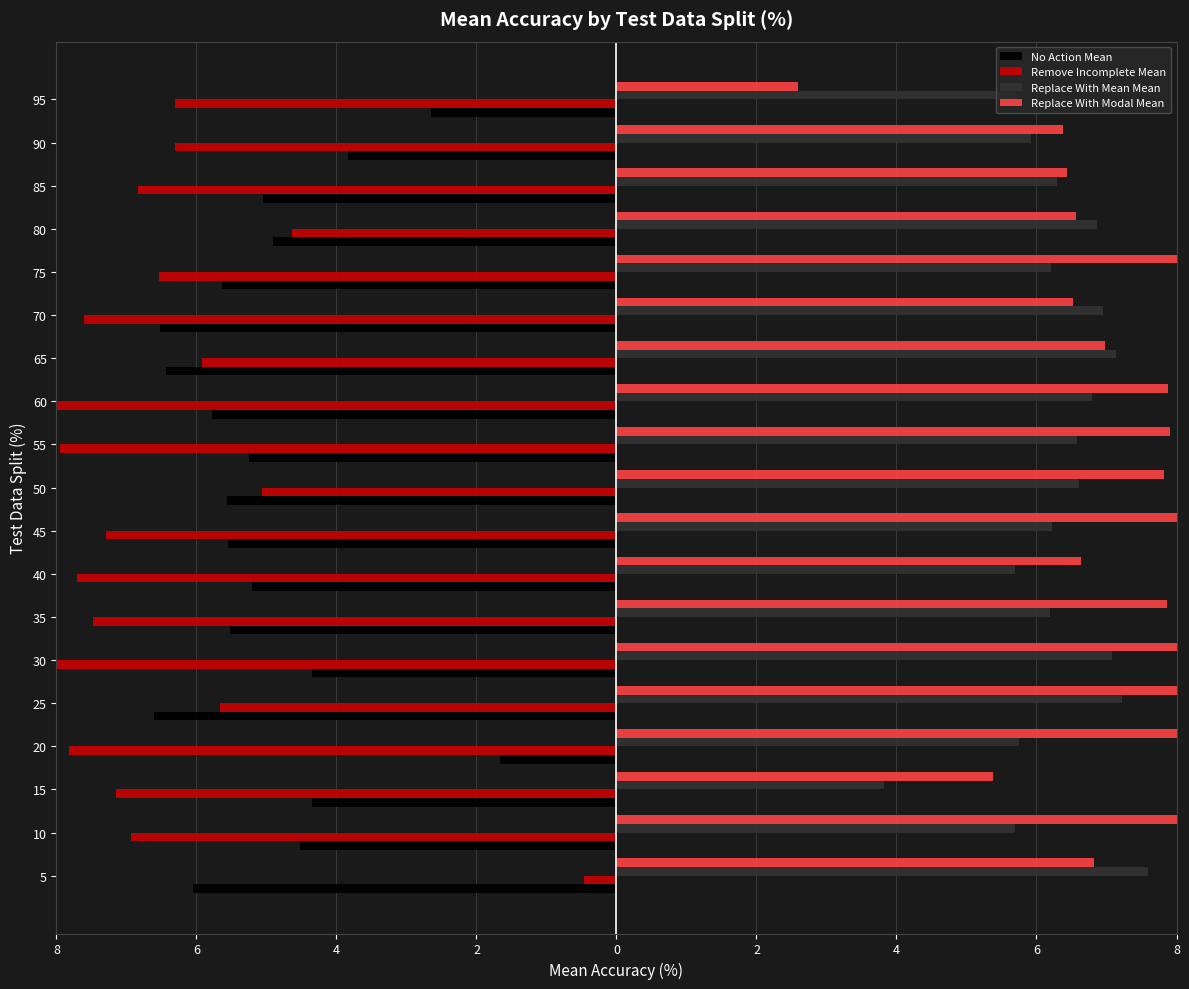

The Replace With Mean Mean series shows 1.3 at 35. True or false?

False